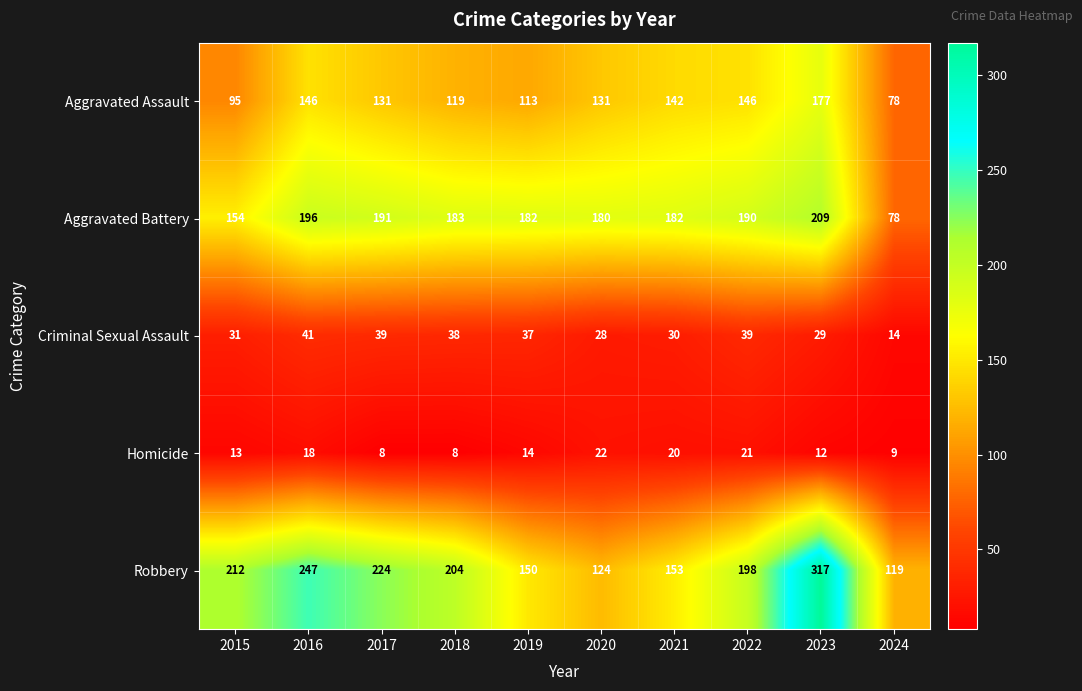

What is the lowest value of the Criminal Sexual Assault series?

14